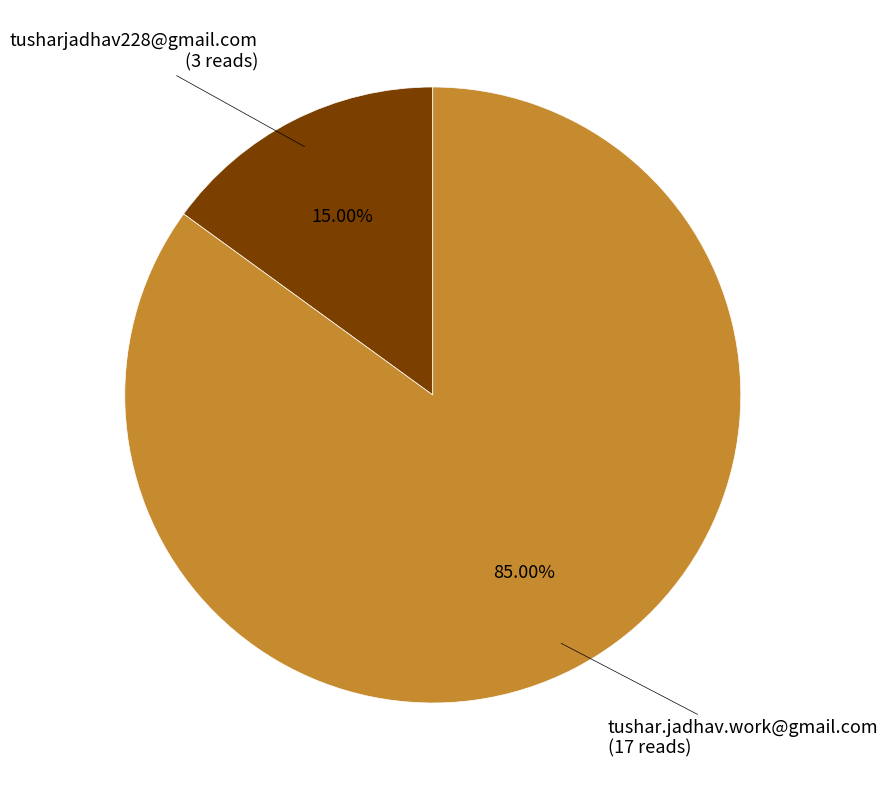

Does any single category account for the majority?

Yes